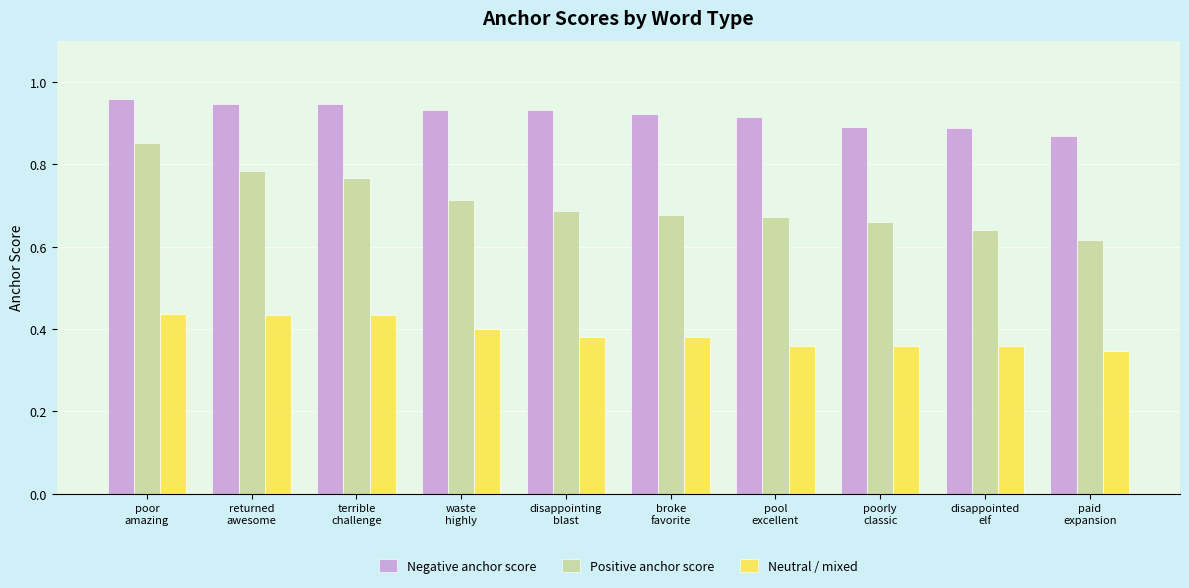

How many Positive anchor score values are between 0 and 1?

10